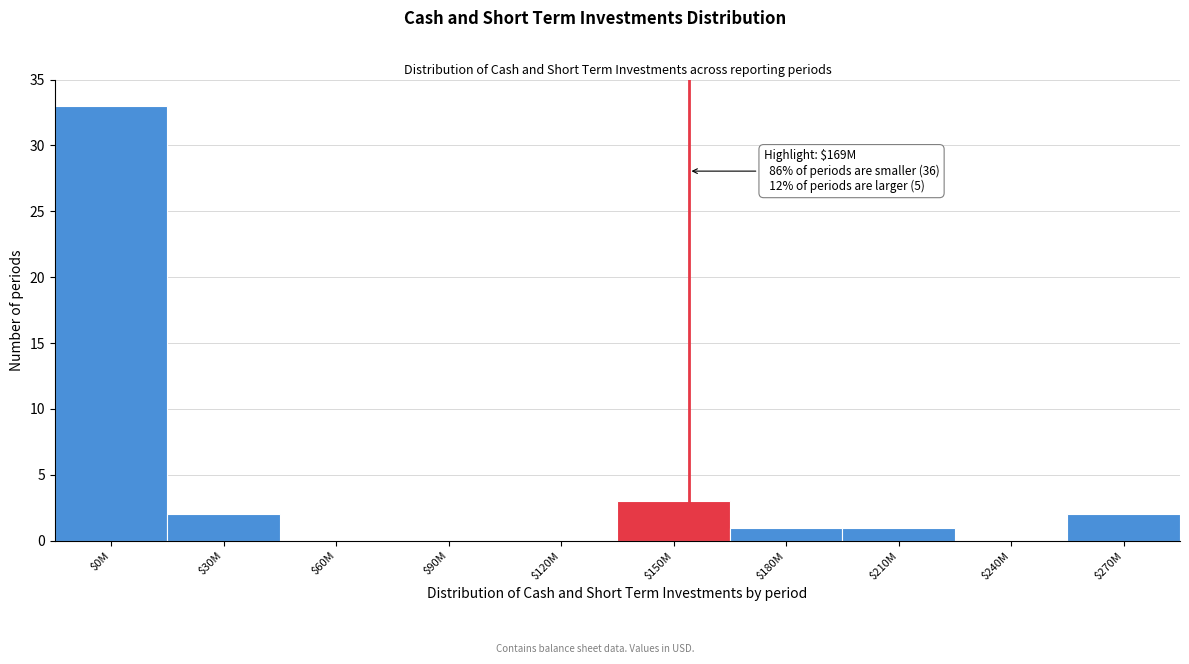

What is the sum of all values?

42